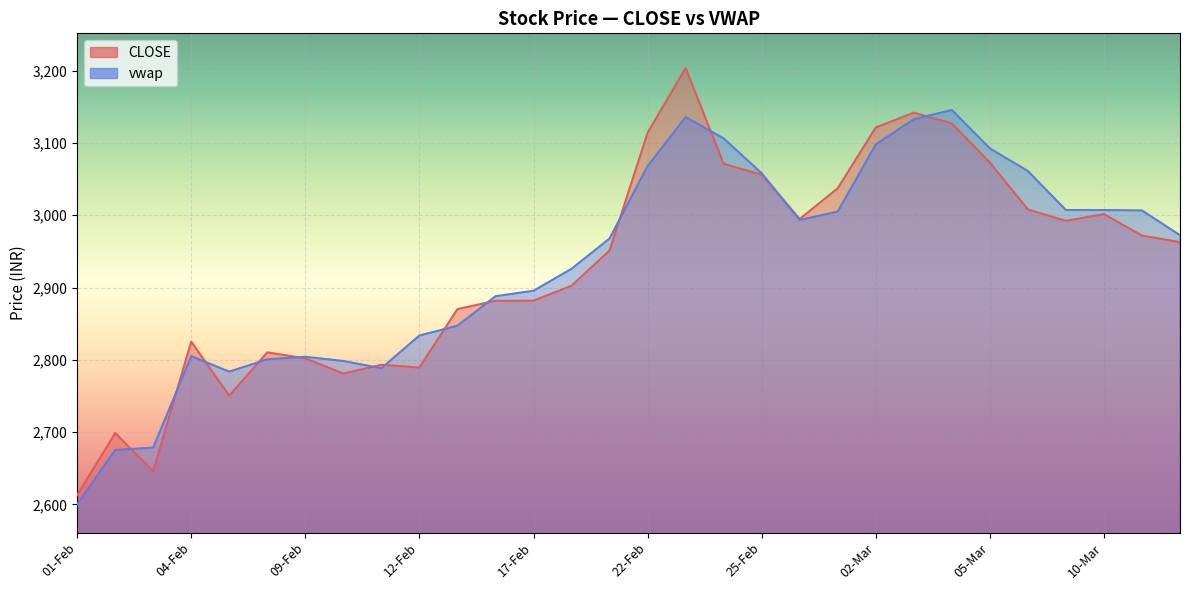

What is the total value across all series at 26-Feb?

5988.4